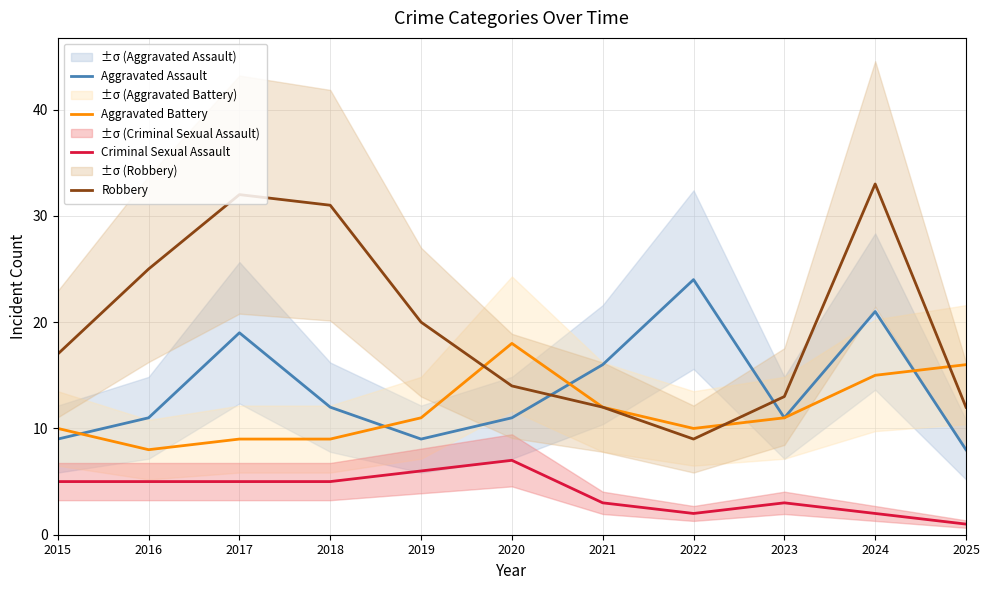

The Robbery series shows 13 at 2022. True or false?

False